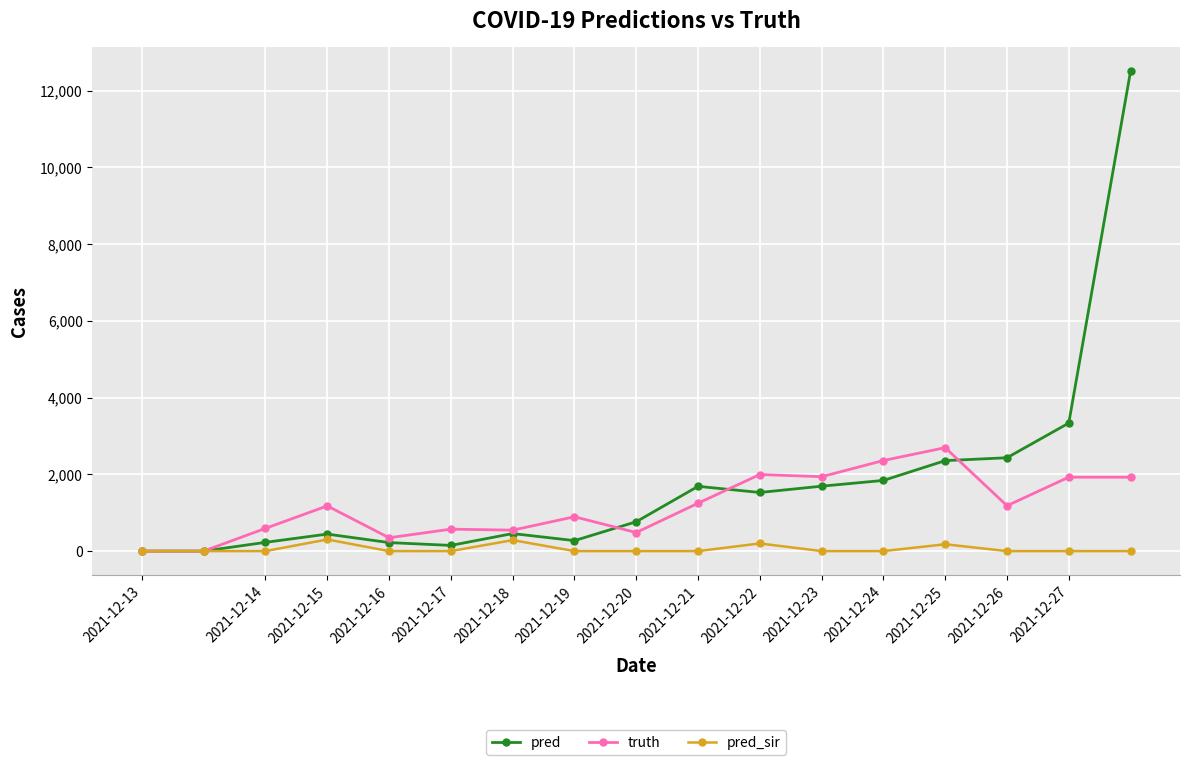

List the series in order of their overall mean, lowest first.

pred_sir, truth, pred